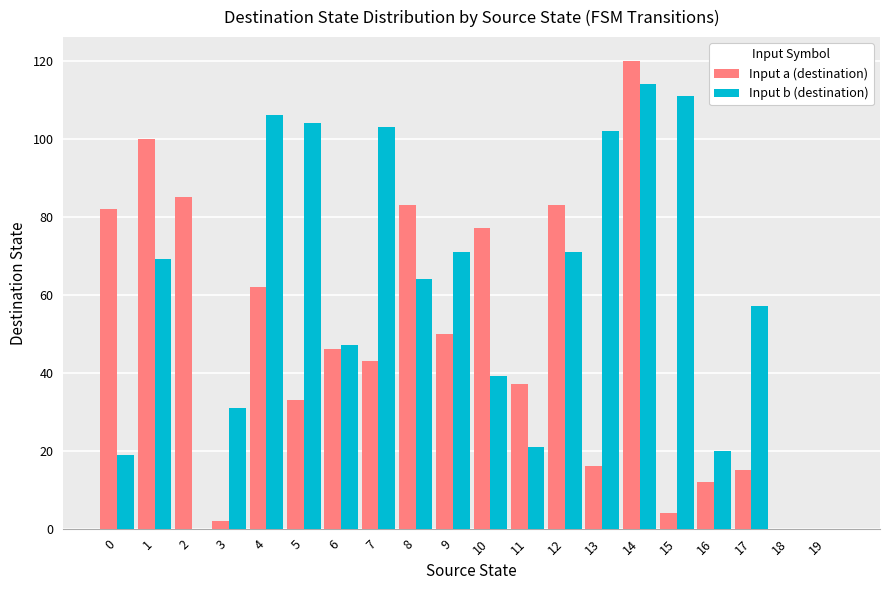

Which series has the largest range (max minus min)?

Input a (destination)